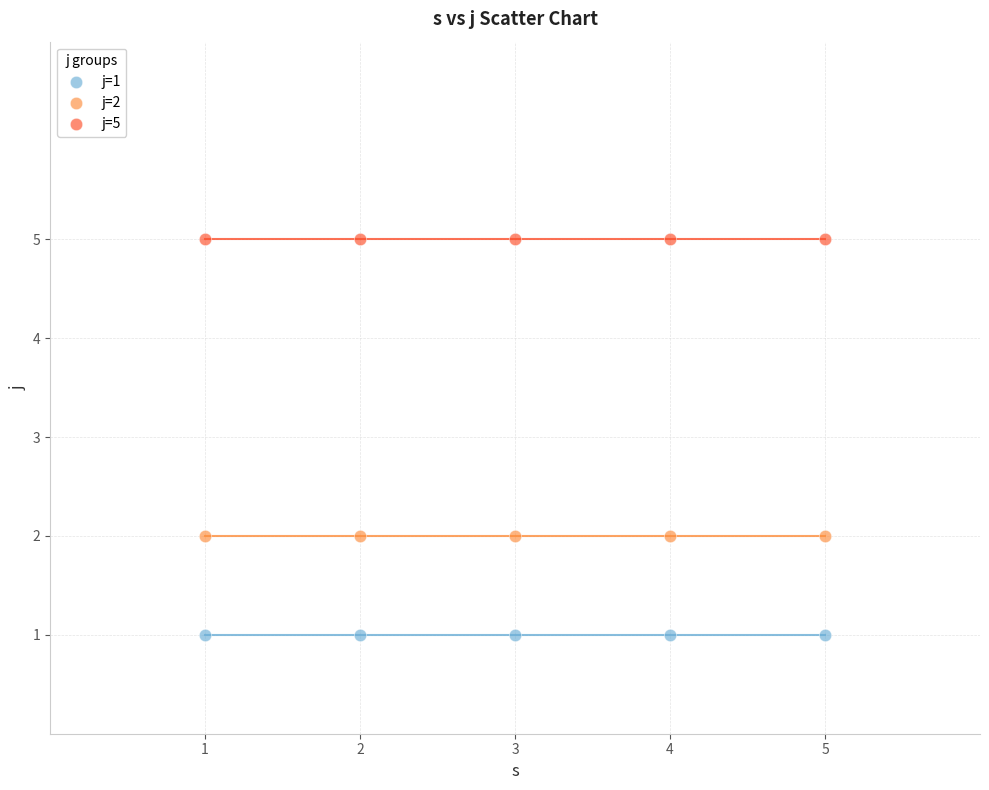

Which series reaches the minimum Y coordinate?

j=1